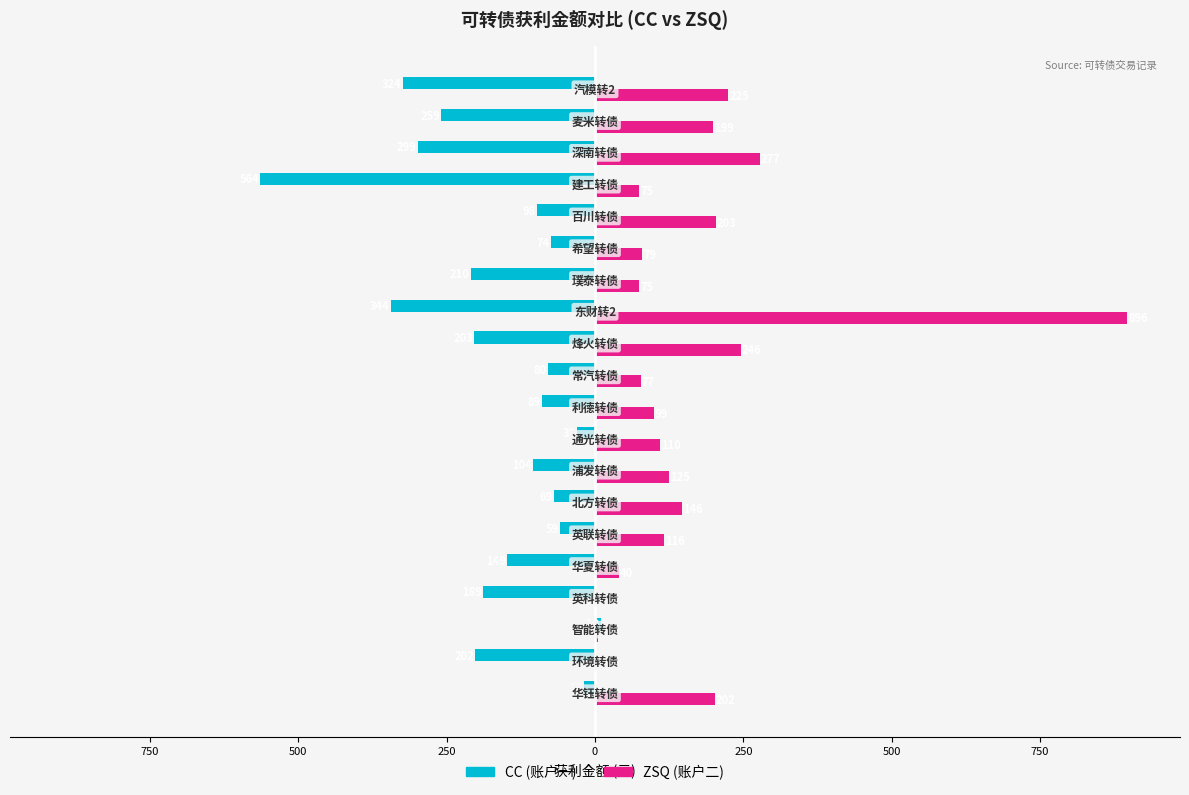

True or false: ZSQ has a value of 9.8 at 0.

False